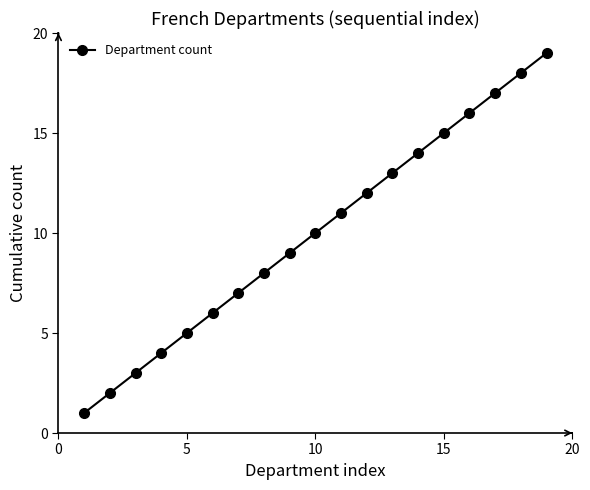

What is the difference between the maximum and minimum values?

18